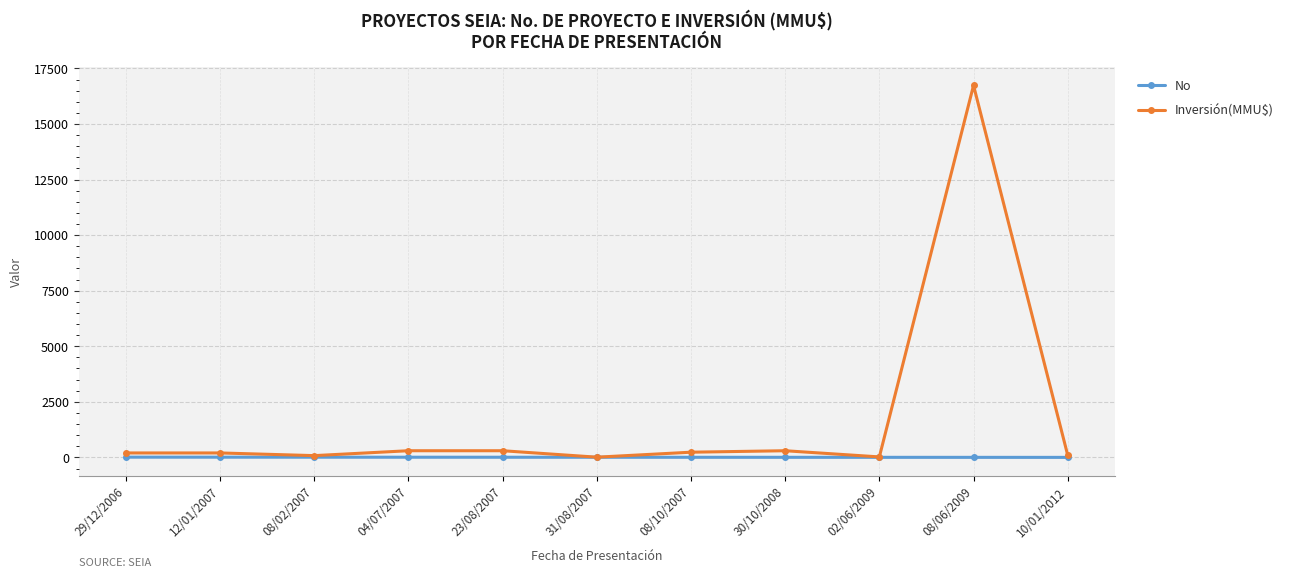

At which category is the sum across all series the highest?

08/06/2009